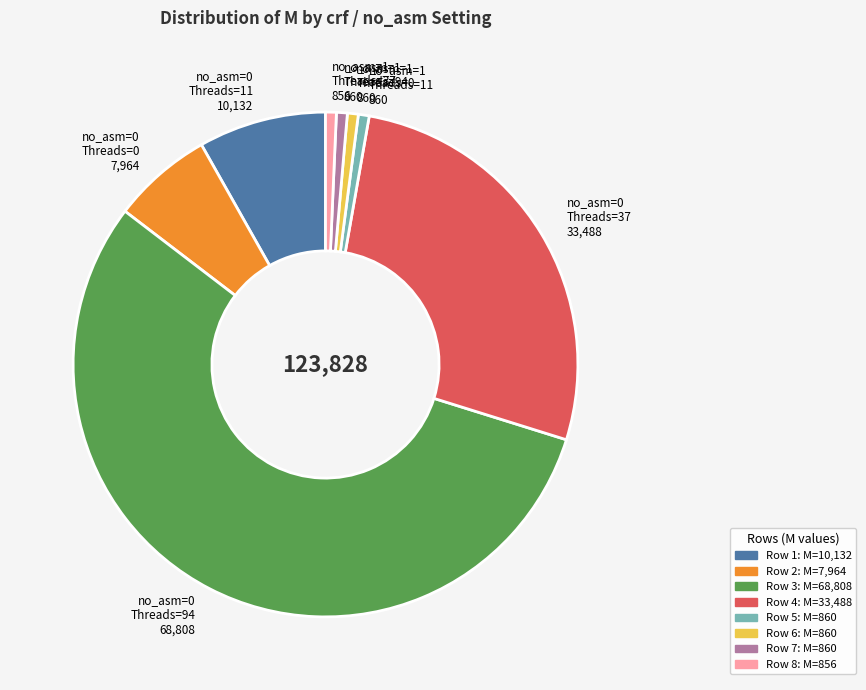

Do no_asm=1 Threads=11 860 and no_asm=0 Threads=0 7,964 together represent more than half of the pie?

No